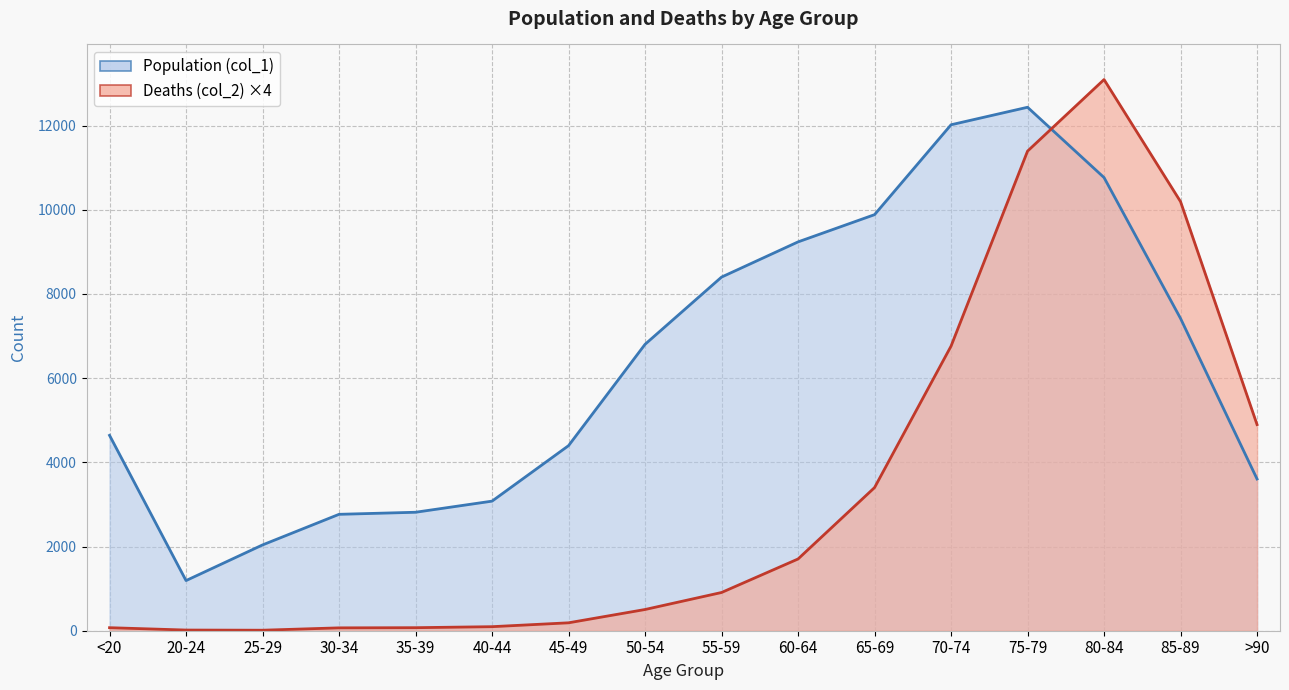

In Population (col_1), how many points are higher than both neighbors (excluding endpoints)?

1